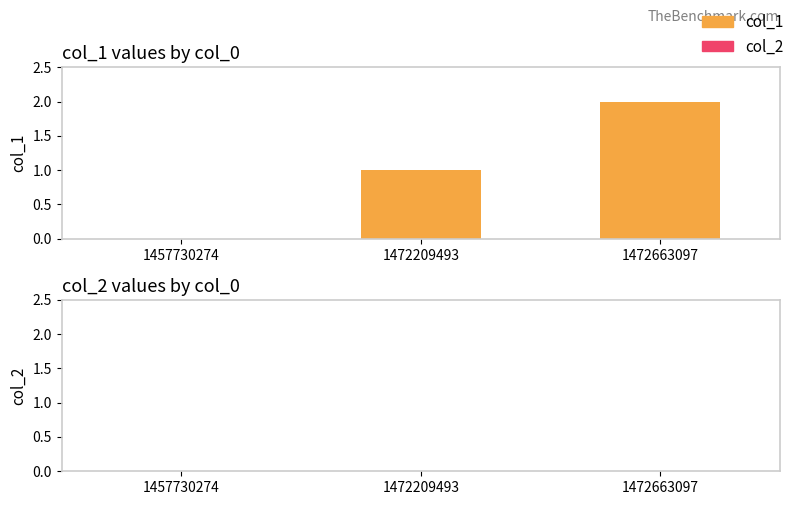

What is the average value of the col_1 series?

1